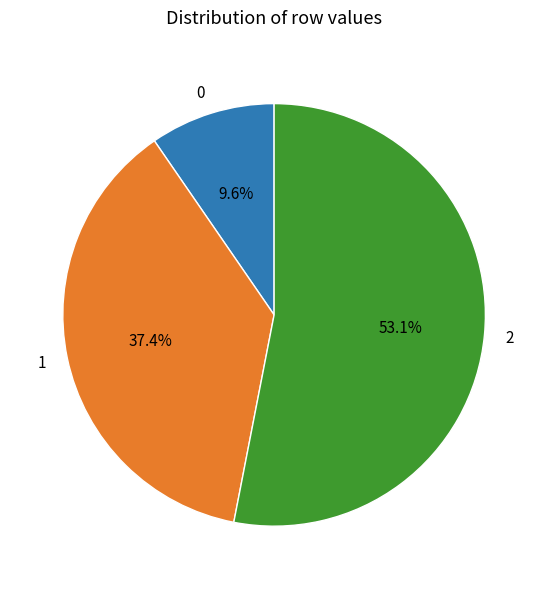

Rank the categories by value from lowest to highest.

0, 1, 2